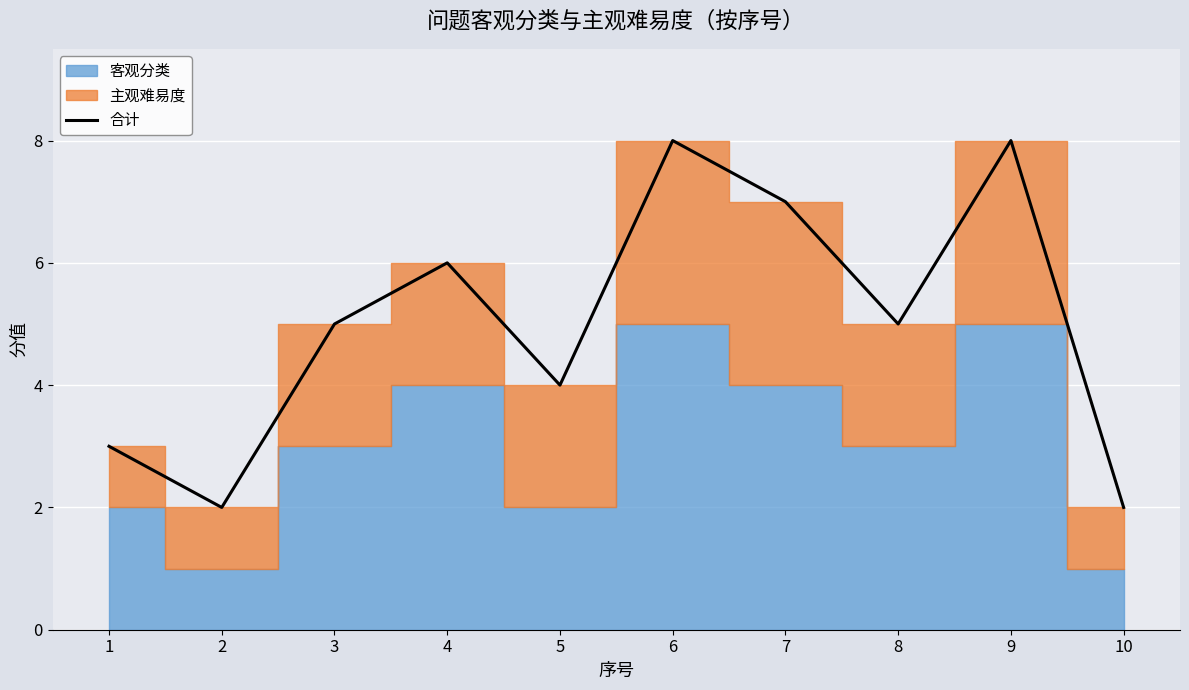

How many categories are shown in the chart?

10